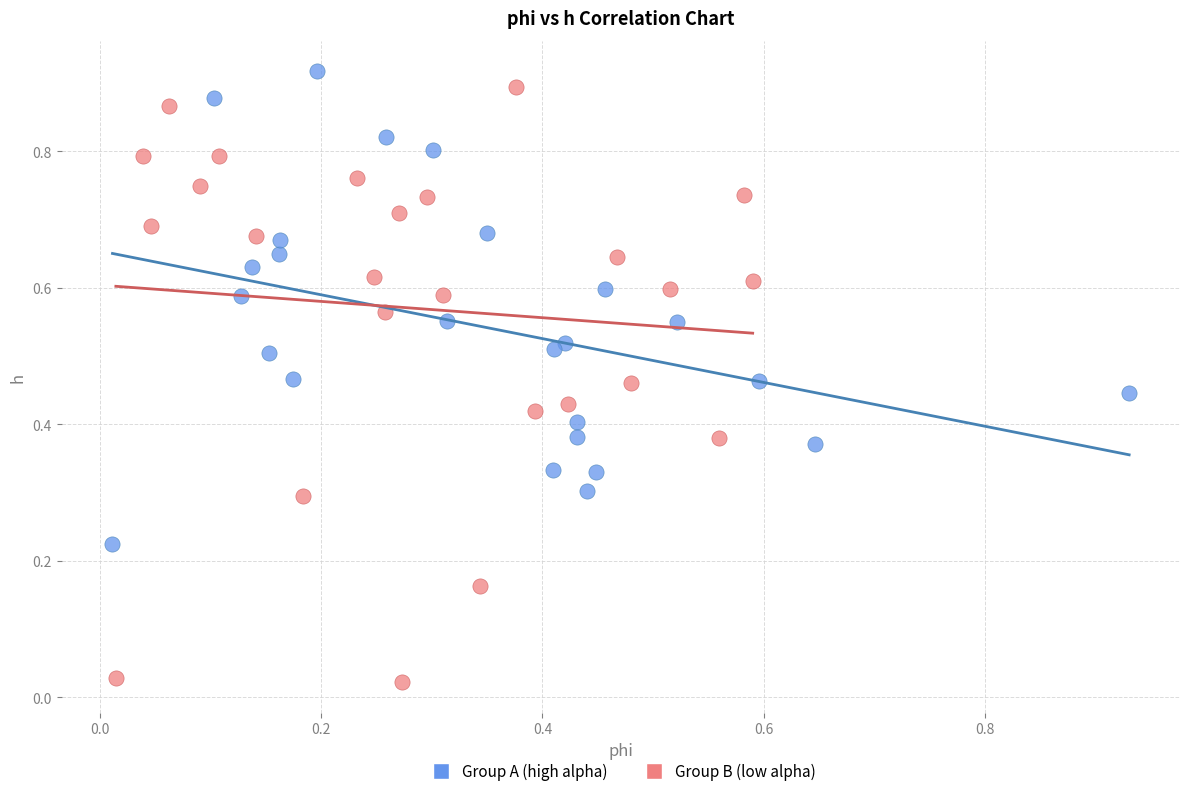

Which series has the widest spread of Y values?

Group B (low alpha)